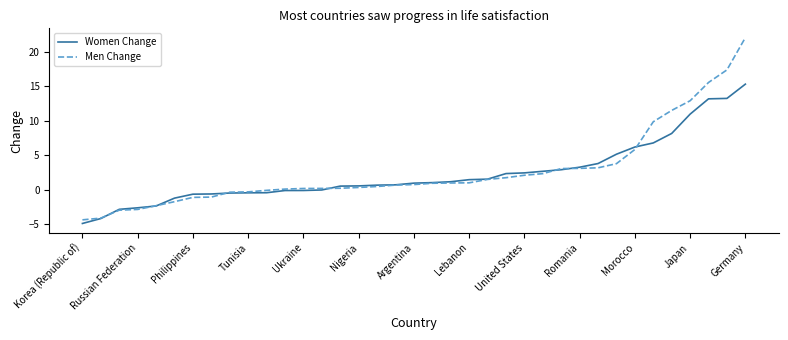

Which series has the widest spread of values?

Men Change